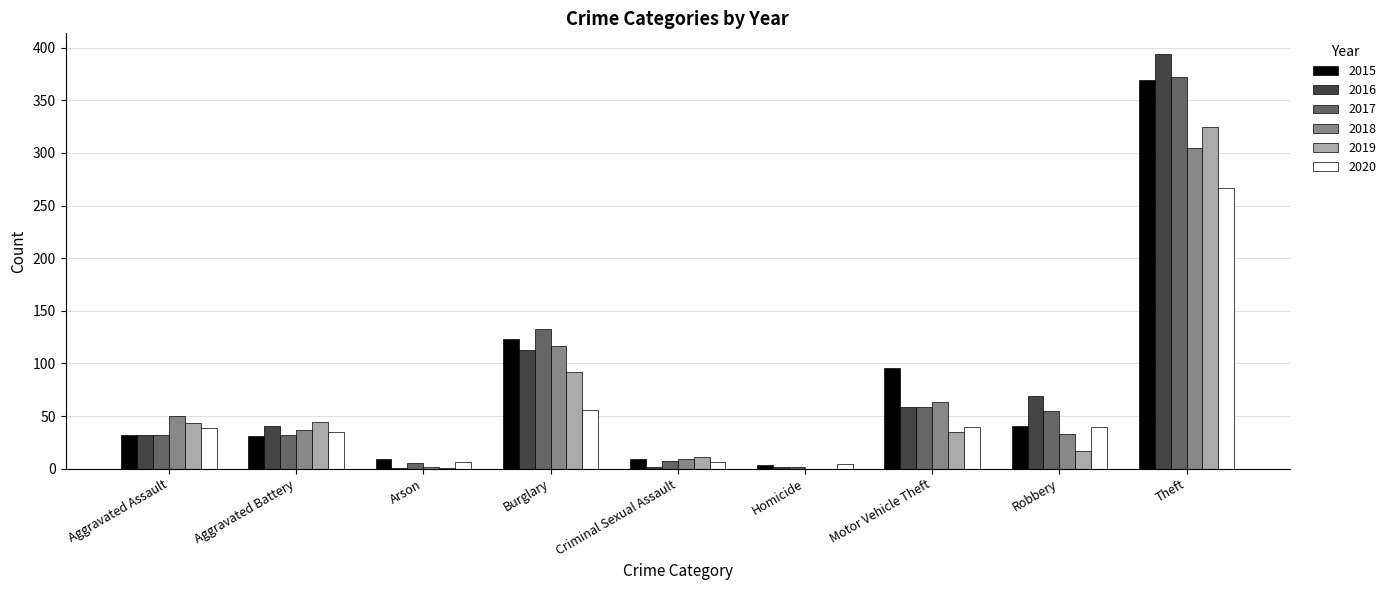

What is the average value of the 2016 series?

79